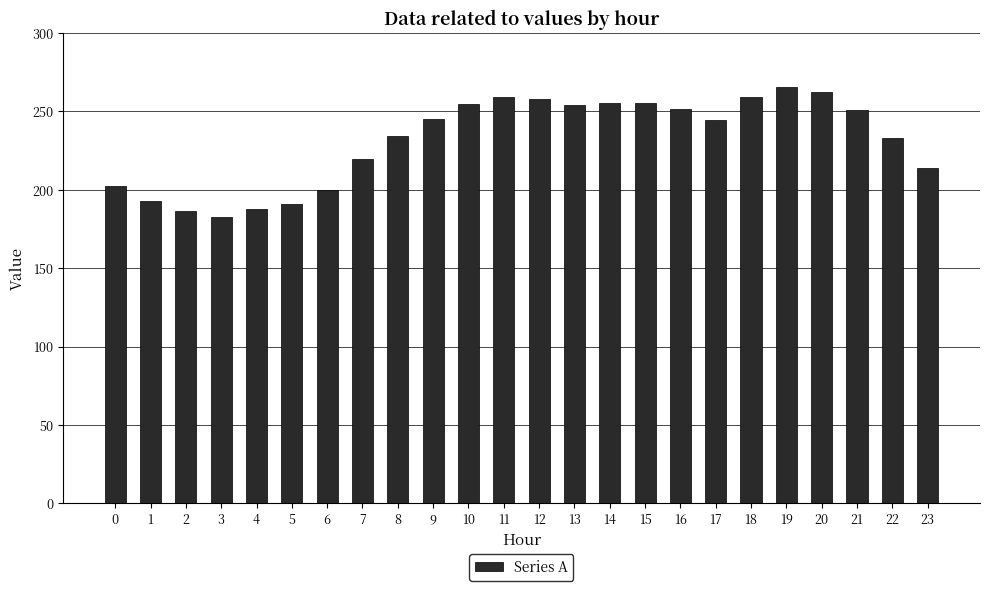

True or false: the data shows 234.4 at 8.

True